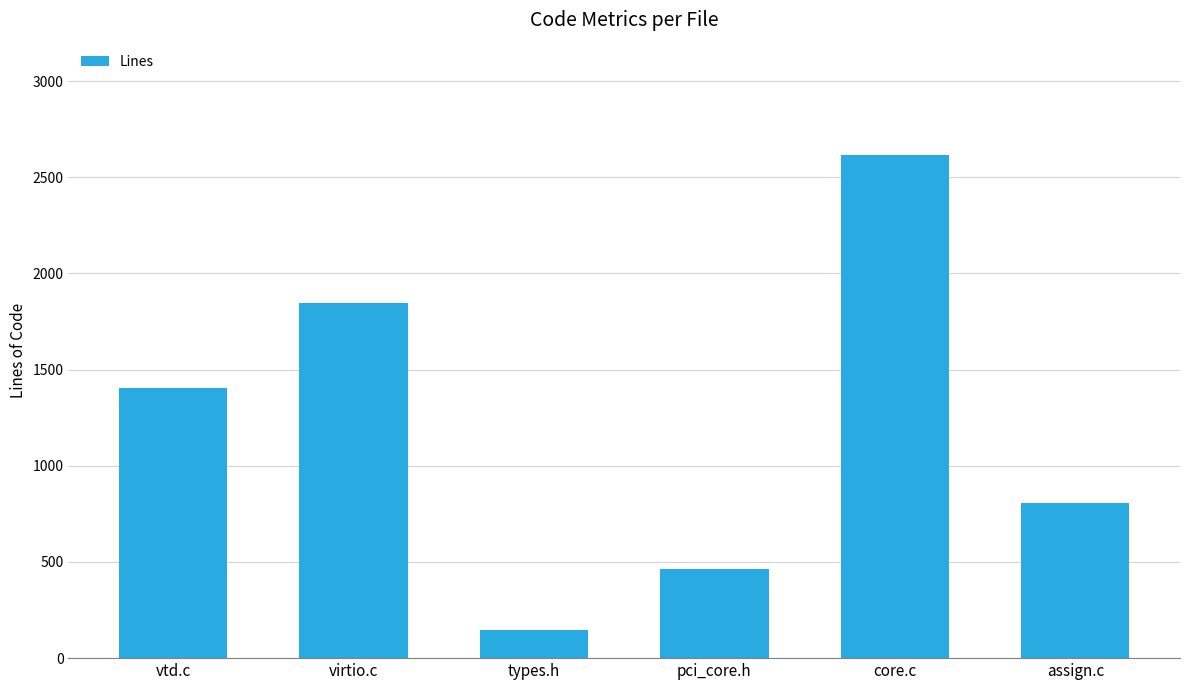

Read the value at assign.c, to the nearest 50.

800